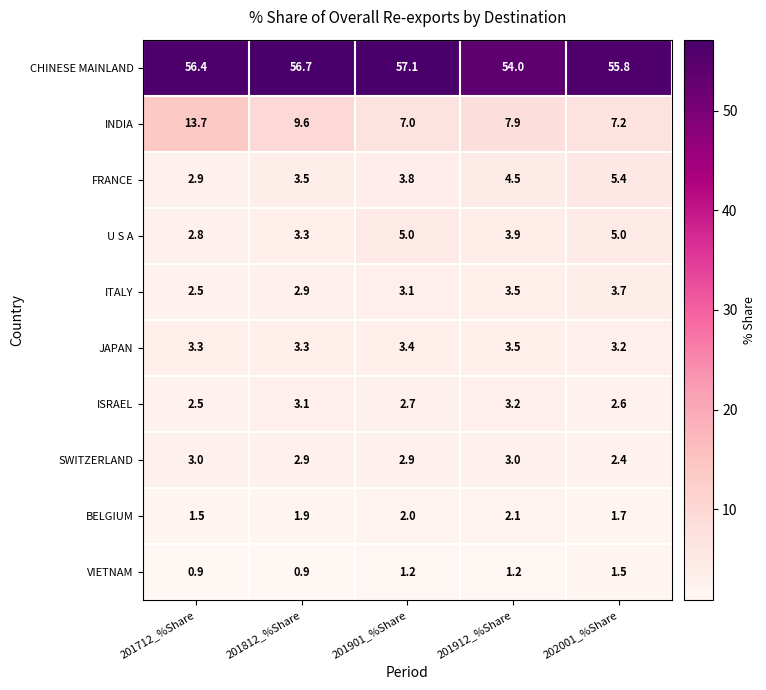

Is the value of SWITZERLAND at 201712_%Share greater than the value of CHINESE MAINLAND at 201812_%Share?

No